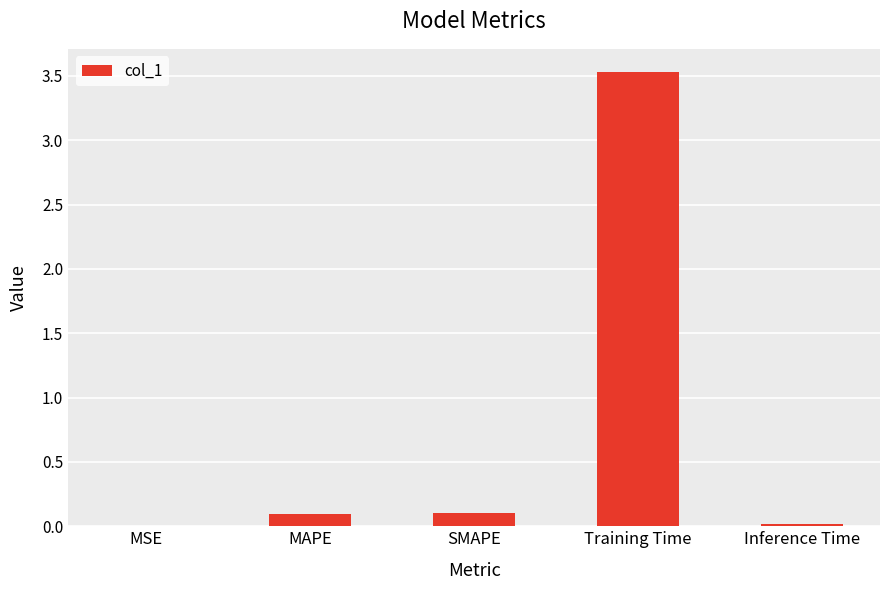

The value at Training Time is 4.9. True or false?

False